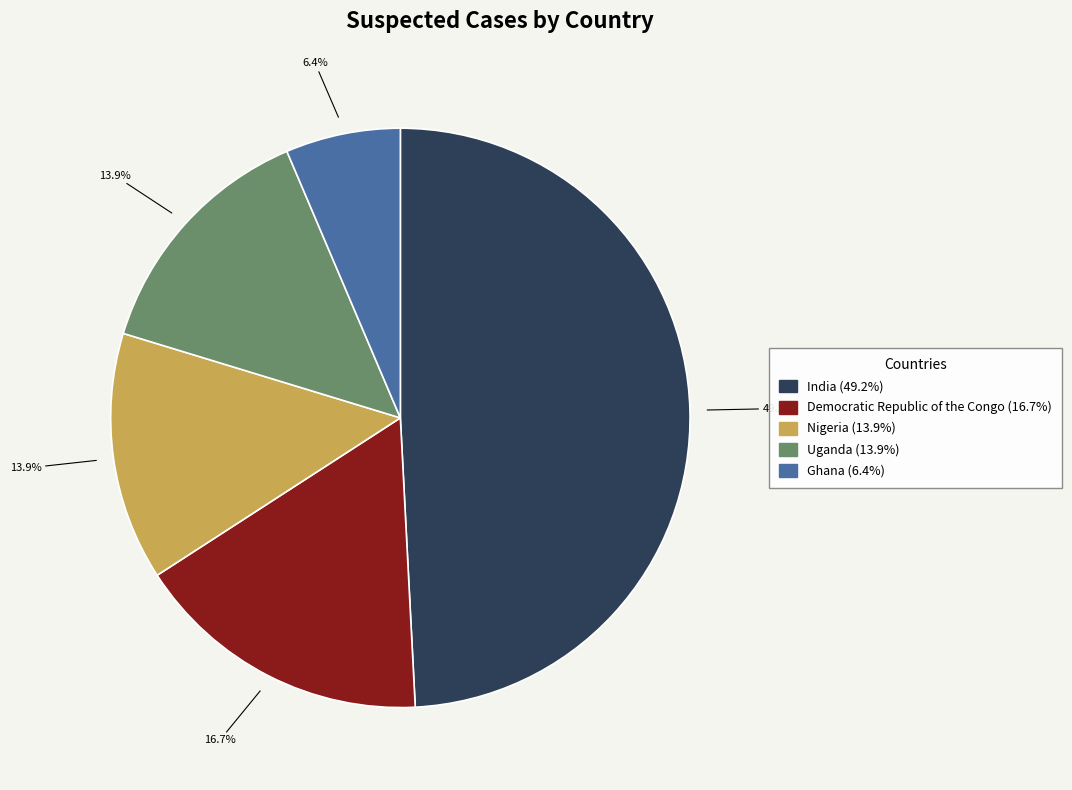

Approximately how many times larger is the value at Ghana compared to Uganda?

0.5